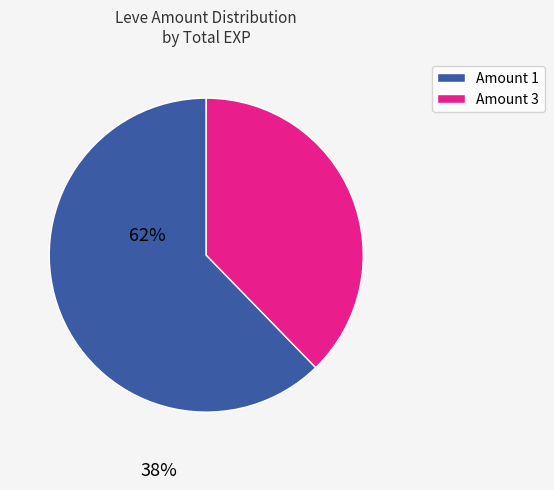

Which has a higher value, Amount 3 or Amount 1?

Amount 1